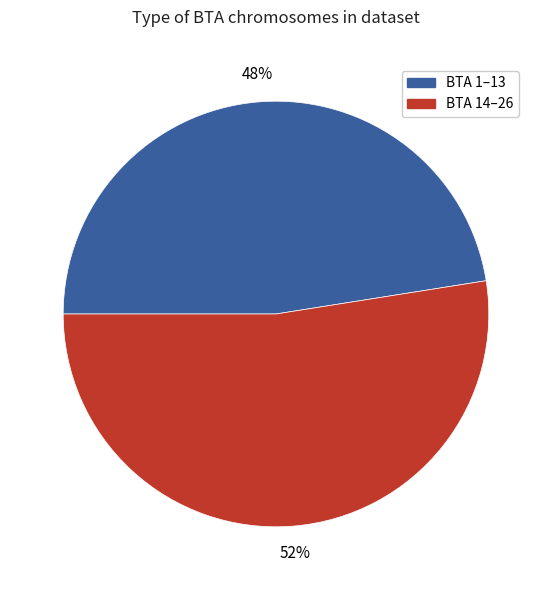

Is there a majority slice in this chart?

Yes